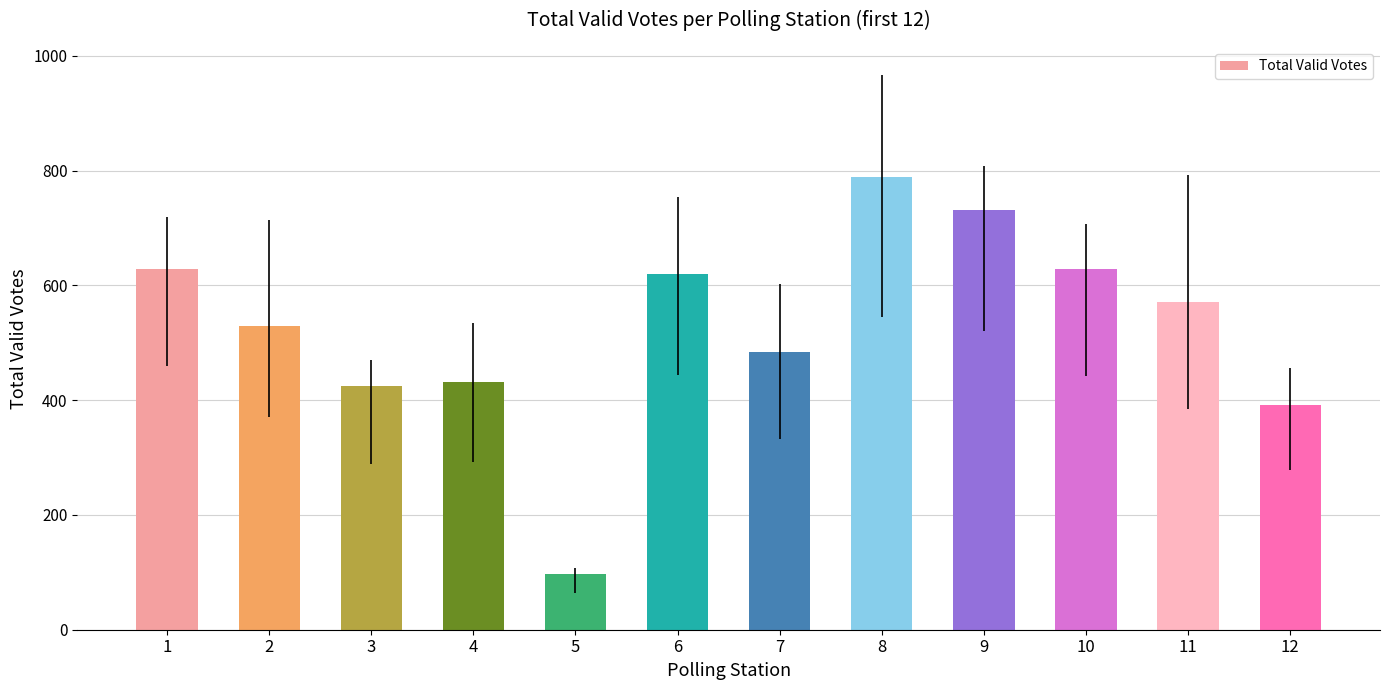

The chart shows a value of 789 at 8. True or false?

True